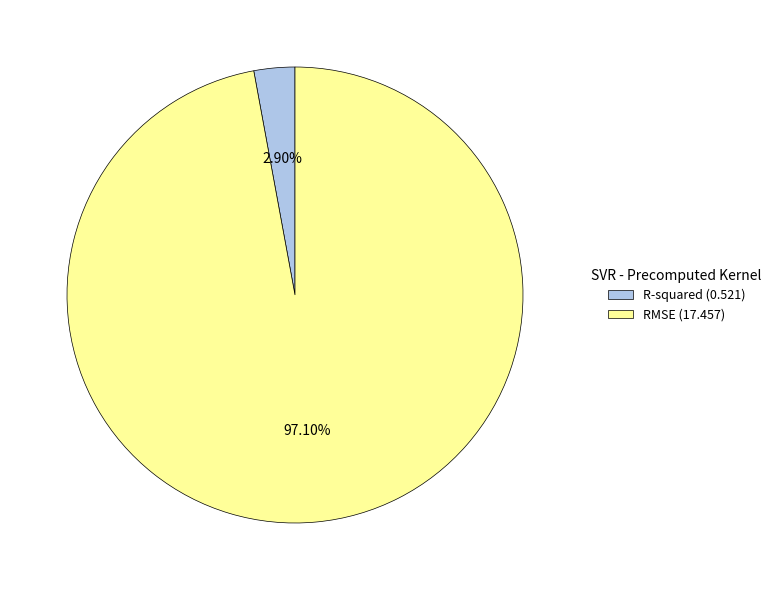

Which category has the smallest portion of the pie?

R-squared